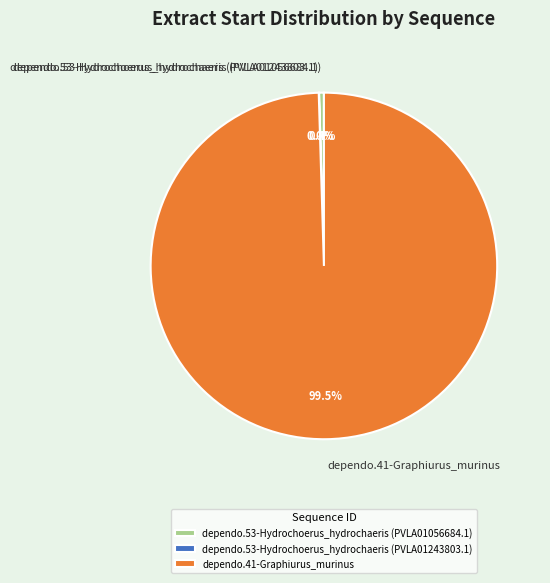

Which has a higher value, dependo.41-Graphiurus_murinus or dependo.53-Hydrochoerus_hydrochaeris (PVLA01056684.1)?

dependo.41-Graphiurus_murinus